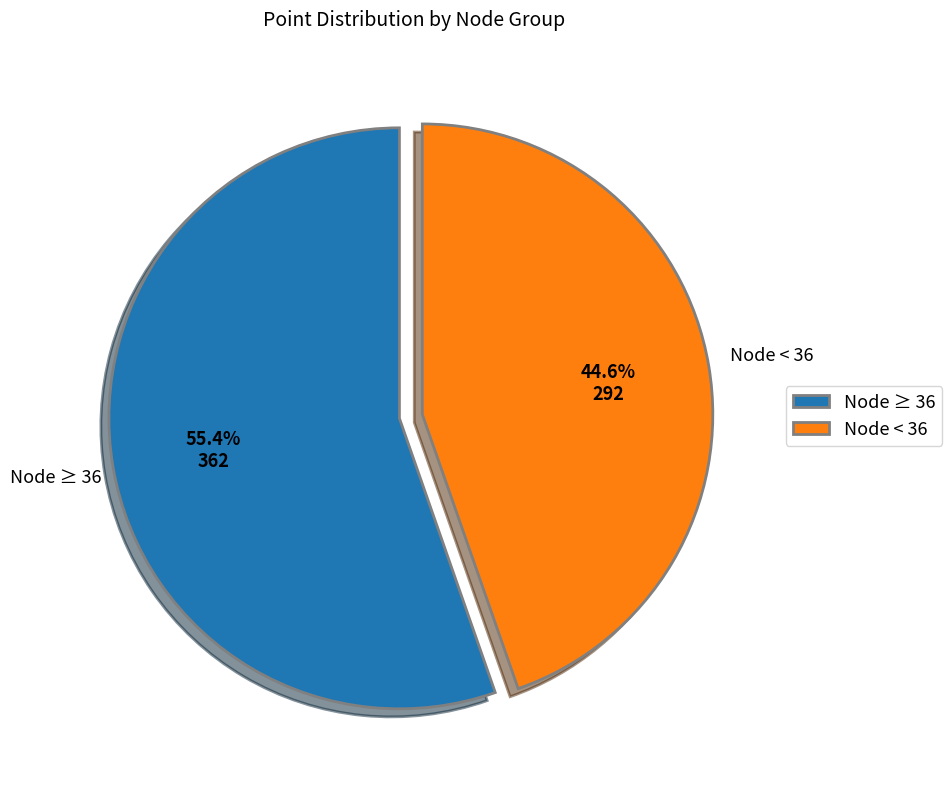

What portion of the pie excludes Node ≥ 36?

44.6%